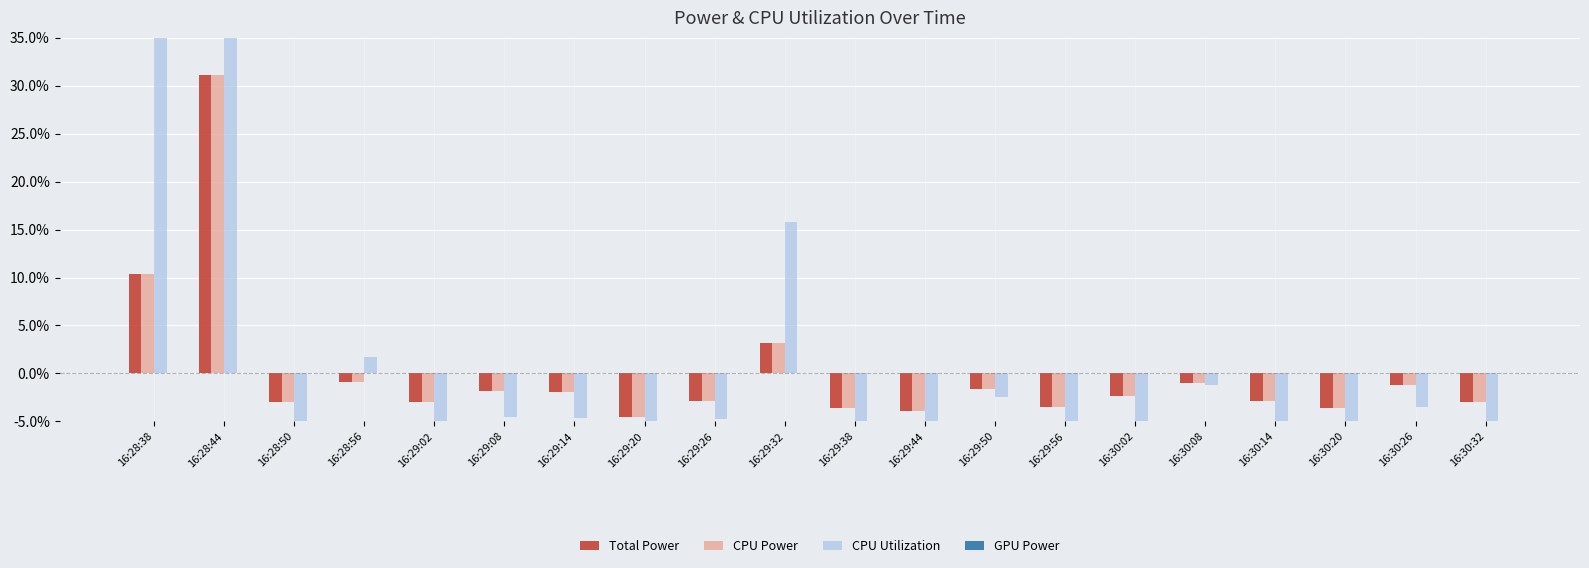

Reading left to right, extract all data points from this chart.

Total Power: 0.1	0.3	-0.0	-0.0	-0.0	-0.0	-0.0	-0.0	-0.0	0.0	-0.0	-0.0	-0.0	-0.0	-0.0	-0.0	-0.0	-0.0	-0.0	-0.0
CPU Power: 0.1	0.3	-0.0	-0.0	-0.0	-0.0	-0.0	-0.0	-0.0	0.0	-0.0	-0.0	-0.0	-0.0	-0.0	-0.0	-0.0	-0.0	-0.0	-0.0
CPU Utilization: 0.7	0.5	-0.1	0.0	-0.2	-0.0	-0.0	-0.2	-0.0	0.2	-0.2	-0.1	-0.0	-0.1	-0.1	-0.0	-0.1	-0.1	-0.0	-0.1
GPU Power: 0.0	0.0	0.0	0.0	0.0	0.0	0.0	0.0	0.0	0.0	0.0	0.0	0.0	0.0	0.0	0.0	0.0	0.0	0.0	0.0